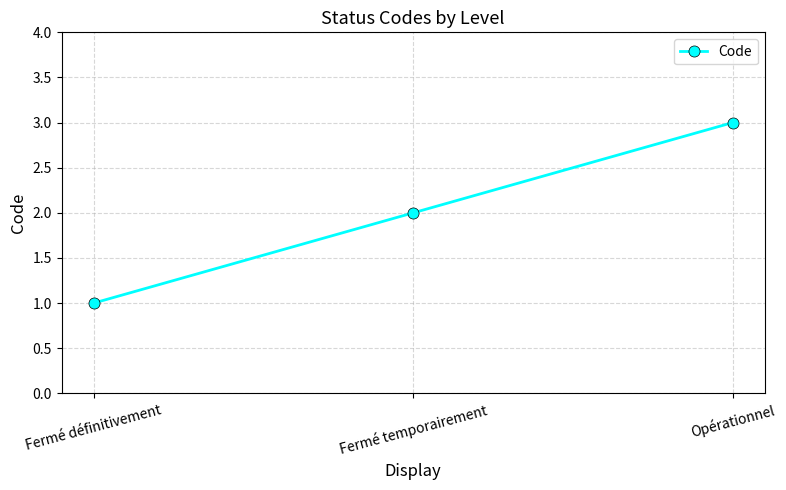

What is the label of the 1st point from the left?

Fermé définitivement